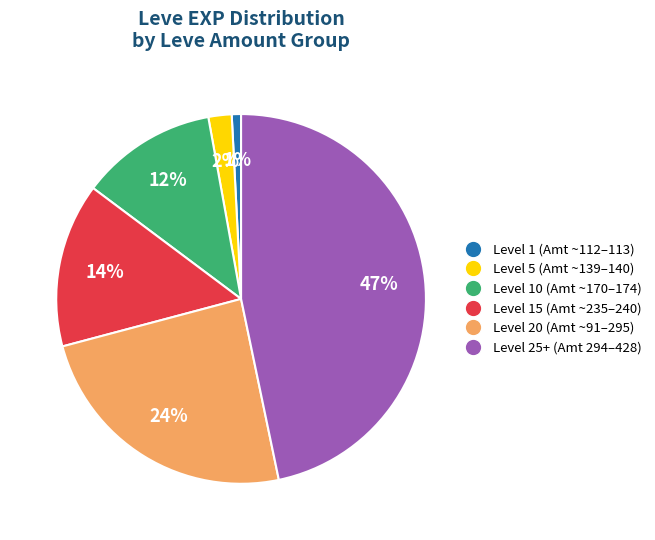

How many slices are in this pie chart?

6